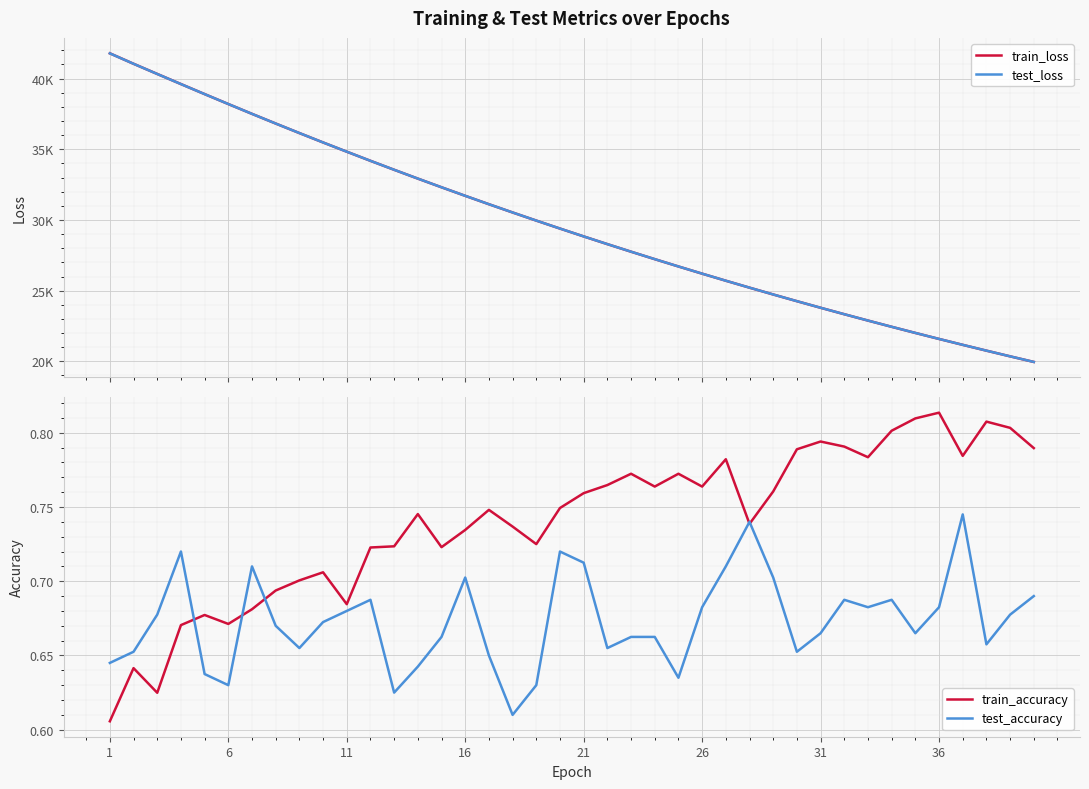

What are all the series names shown in the legend?

train_loss, test_loss, train_accuracy, test_accuracy